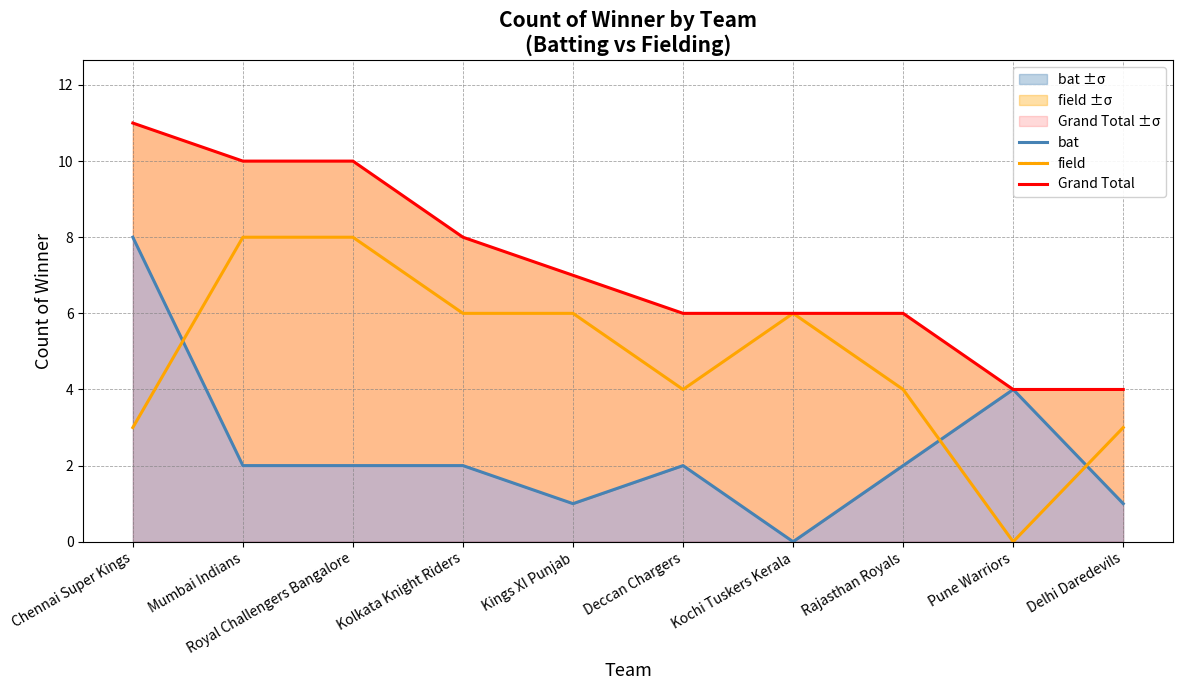

List the series in order of their peak value, highest first.

Grand Total, bat, field